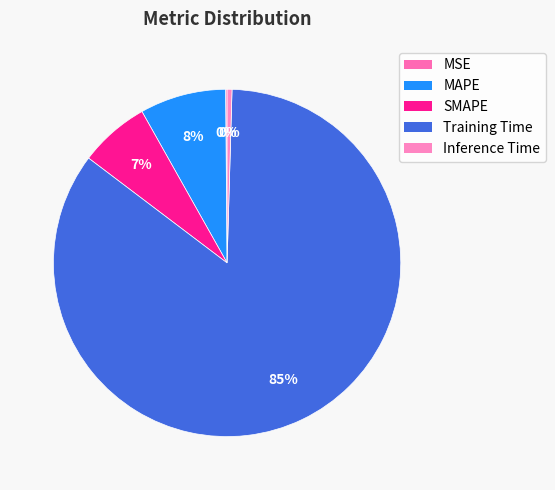

What is the smallest slice in the pie chart?

MSE